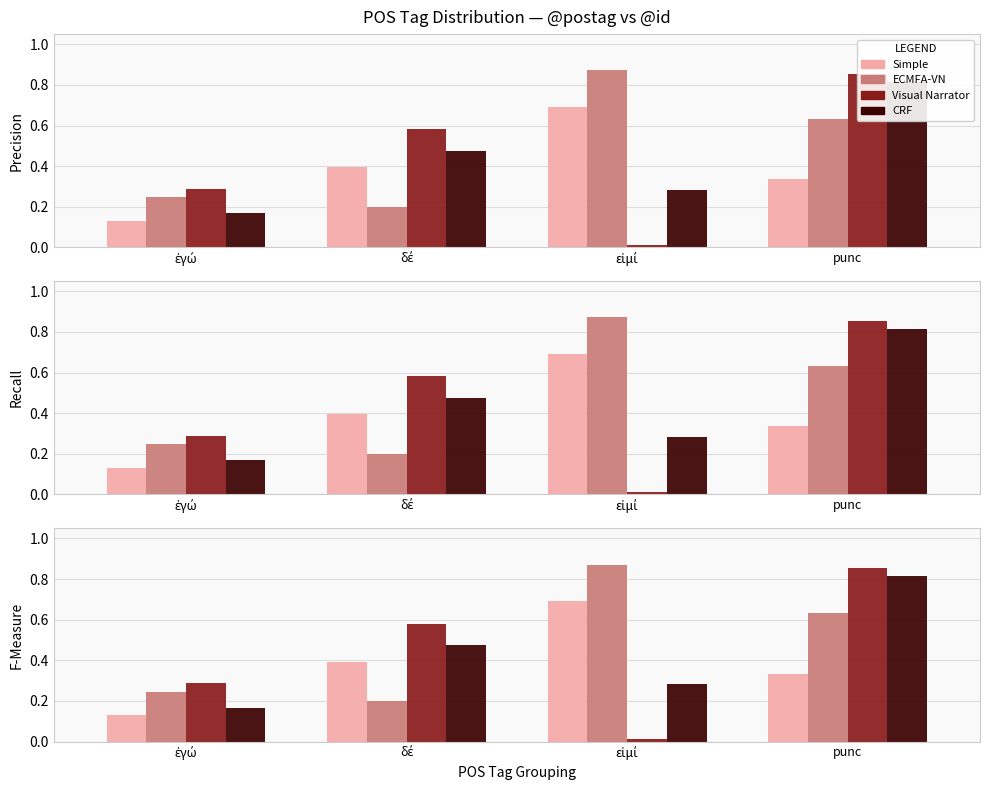

How many groups of bars are there?

4